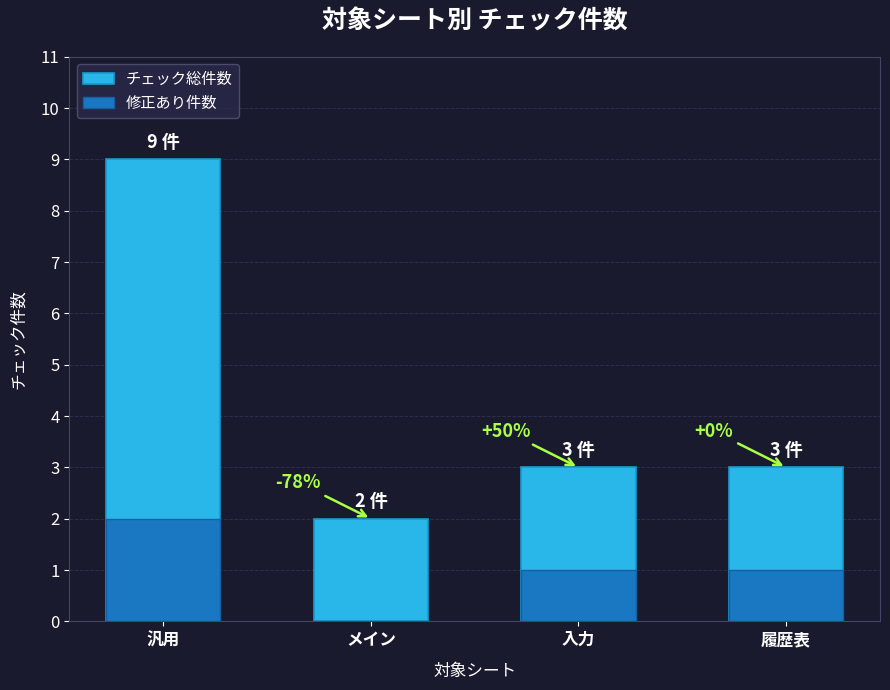

Read the チェック総件数 value at 履歴表.

3